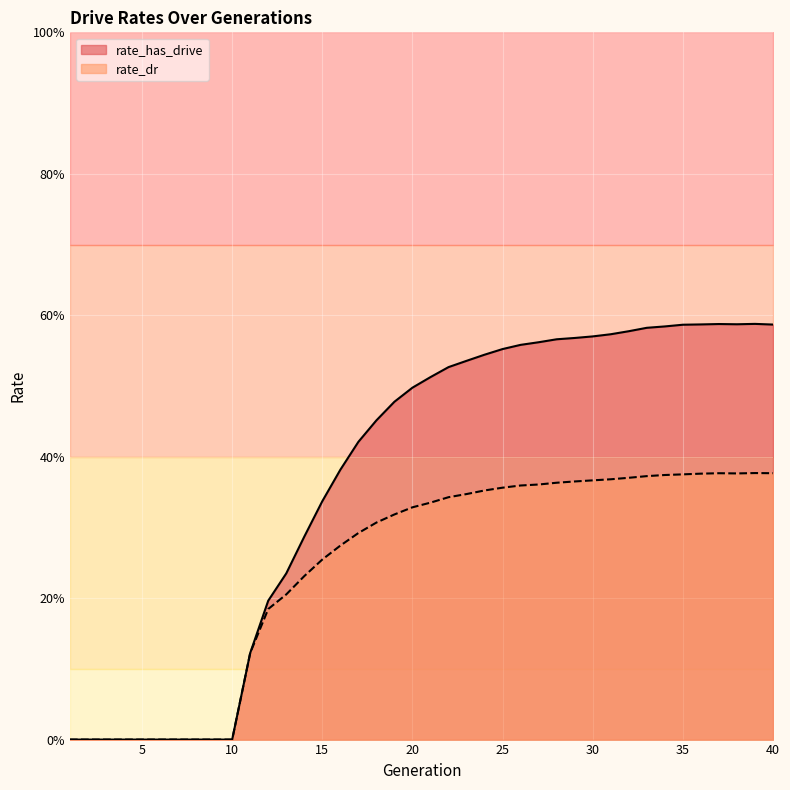

Which category has the highest value in the rate_dr series?

39